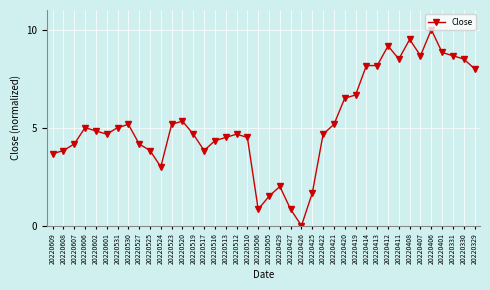

How many values are above zero?

39